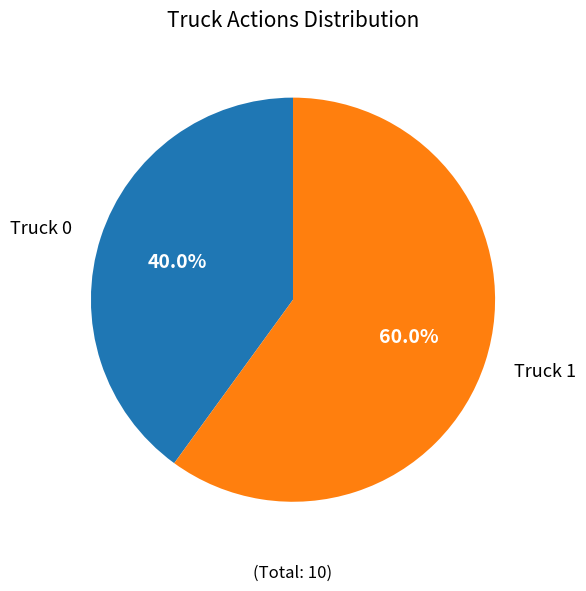

Rank the categories by value from highest to lowest.

Truck 1, Truck 0